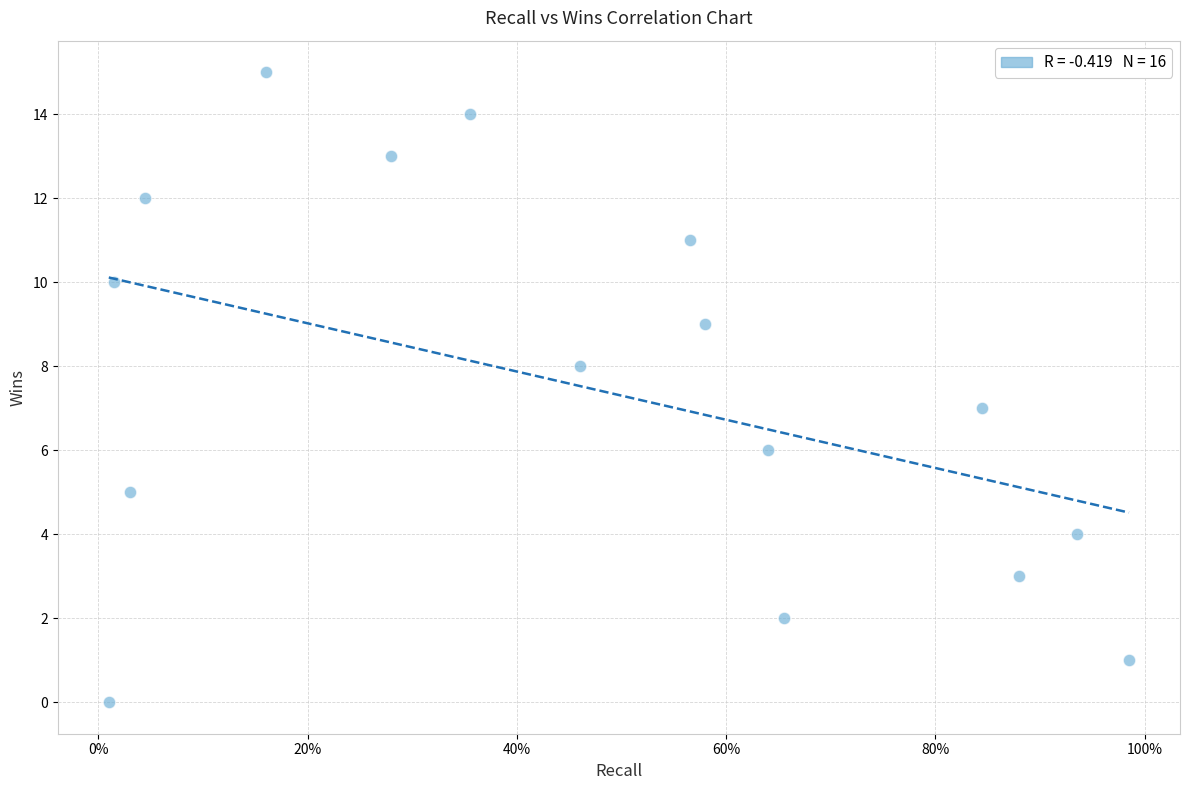

What is the range of Y values (max minus min)?

15